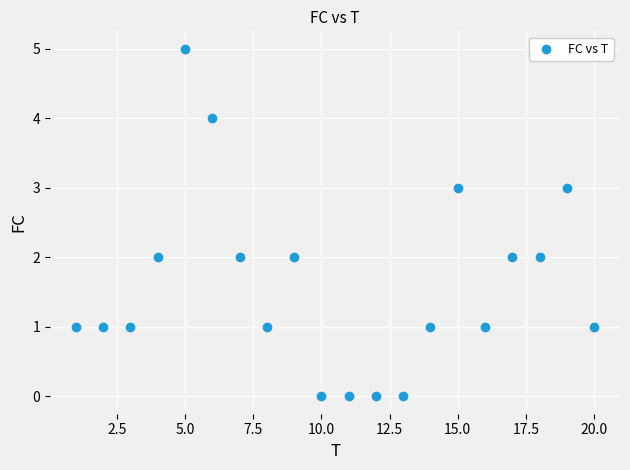

What is the range of Y values (max minus min)?

5